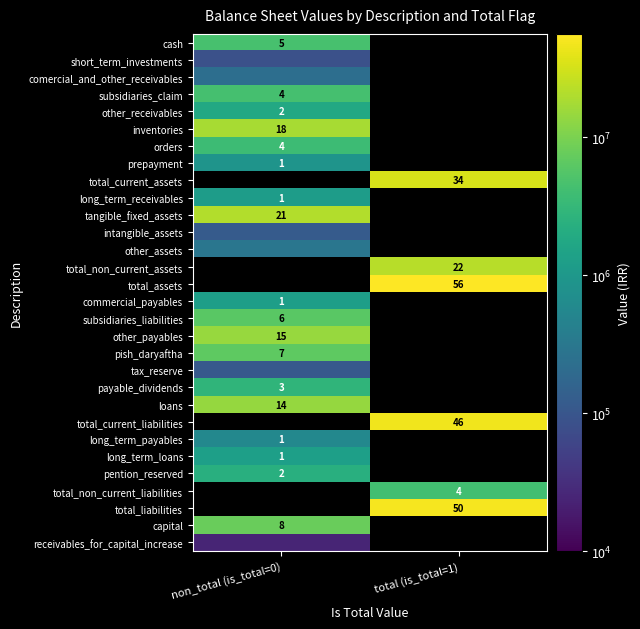

Is the value of long_term_receivables at non_total (is_total=0) greater than the value of total_current_assets at total (is_total=1)?

No